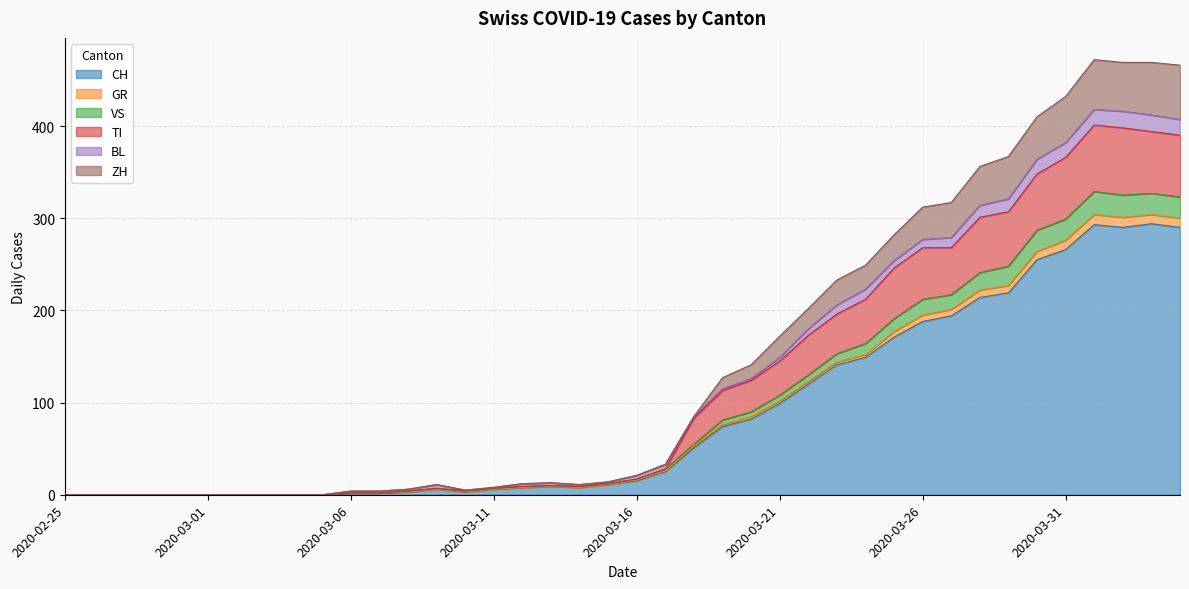

True or false: CH and TI intersect in this chart.

False